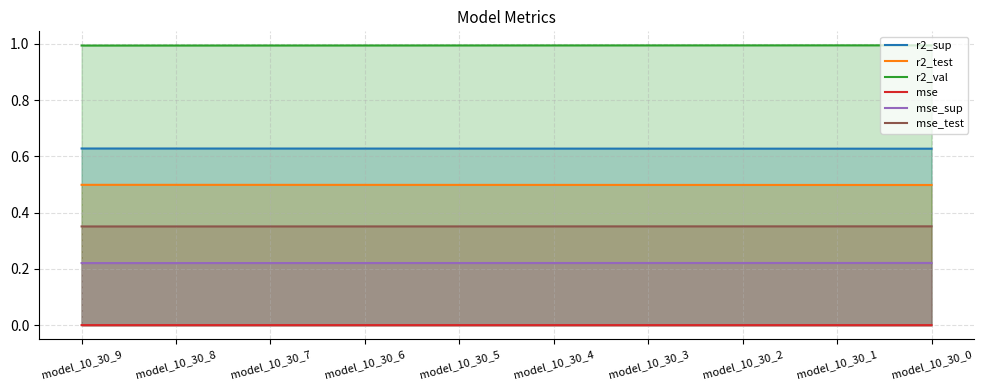

List the labels in order of r2_val value, largest first.

model_10_30_0, model_10_30_1, model_10_30_2, model_10_30_3, model_10_30_4, model_10_30_5, model_10_30_6, model_10_30_7, model_10_30_8, model_10_30_9